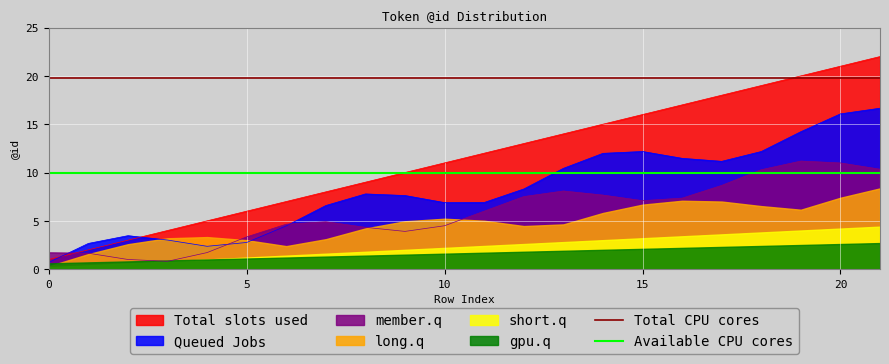

What is the minimum value for Queued Jobs?

0.7